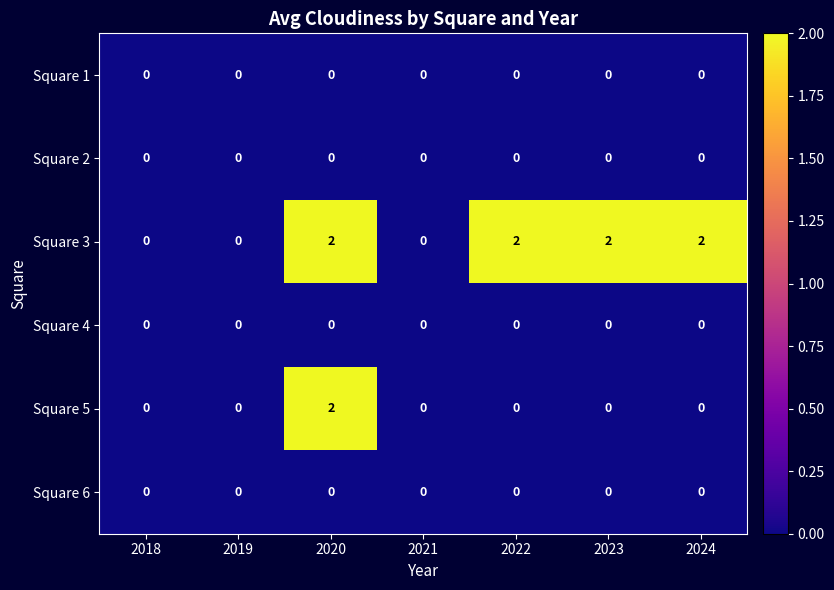

Between 2018 and 2023, which series saw the biggest shift?

Square 3